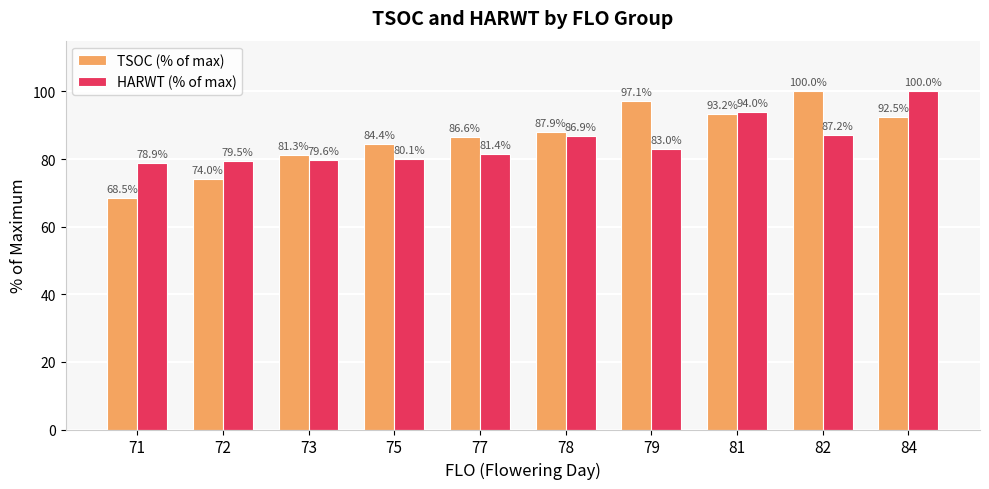

At which label is HARWT (% of max) closest to 89?

82